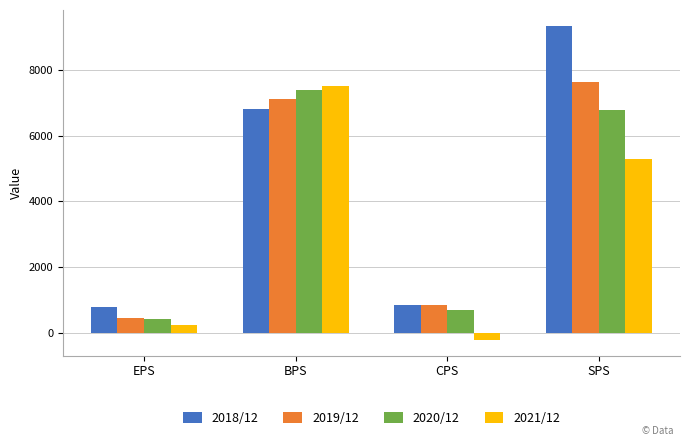

Reading left to right, extract all data points from this chart.

2018/12: 791	6814	847	9333
2019/12: 469	7103	864	7638
2020/12: 415	7379	689	6784
2021/12: 246	7501	-208	5286